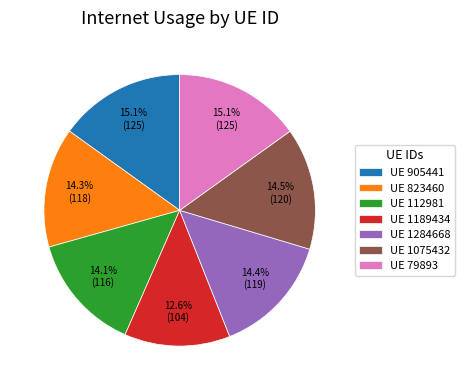

What percentage do UE 1075432 and UE 1284668 together represent?

28.9%